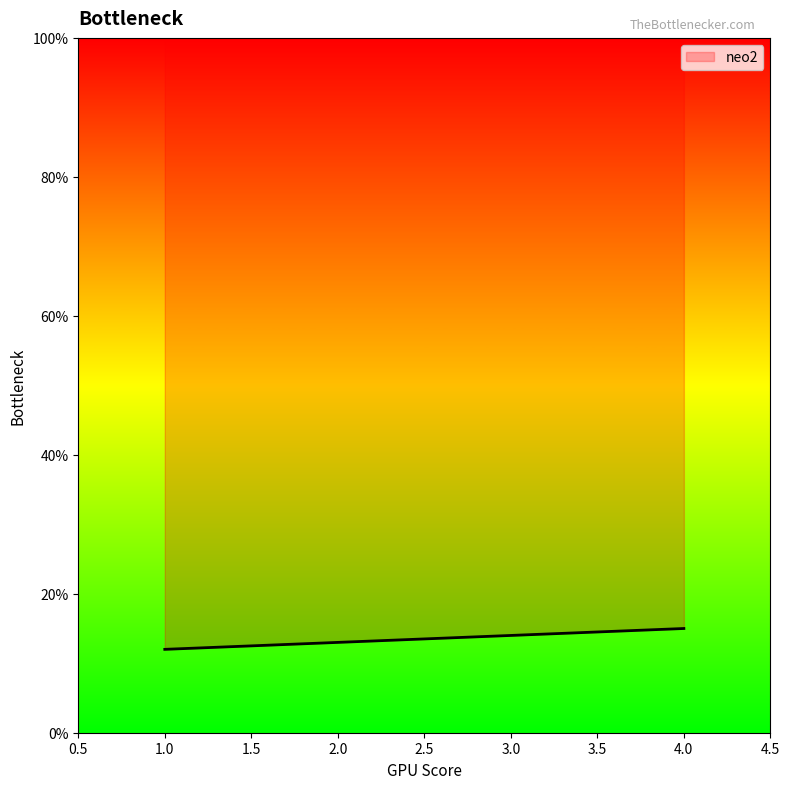

What is the average value?

14